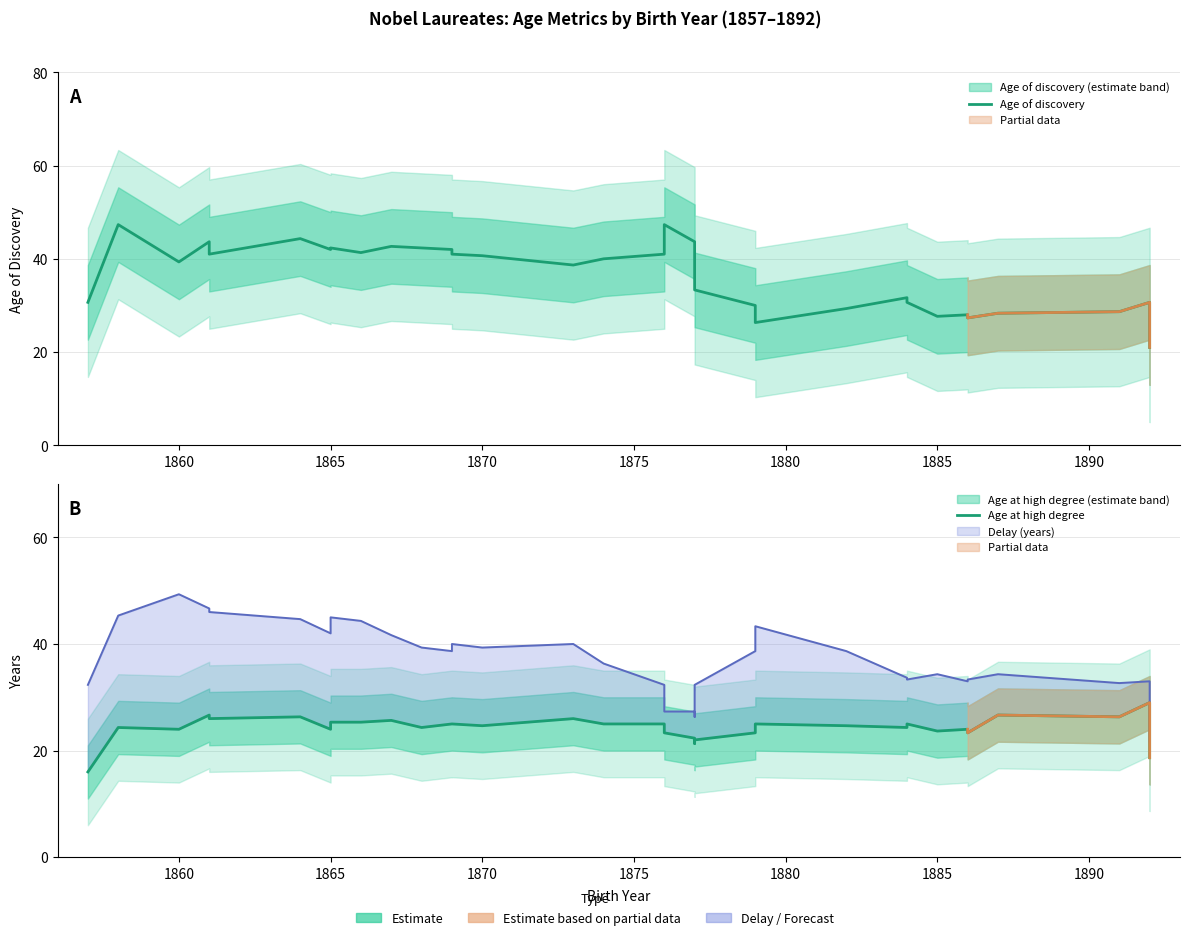

What is the lowest value of the Age of discovery series?

21.0